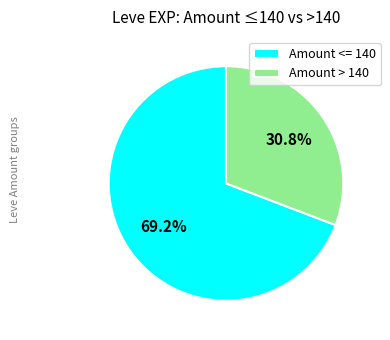

Which slice is the smallest?

Amount > 140